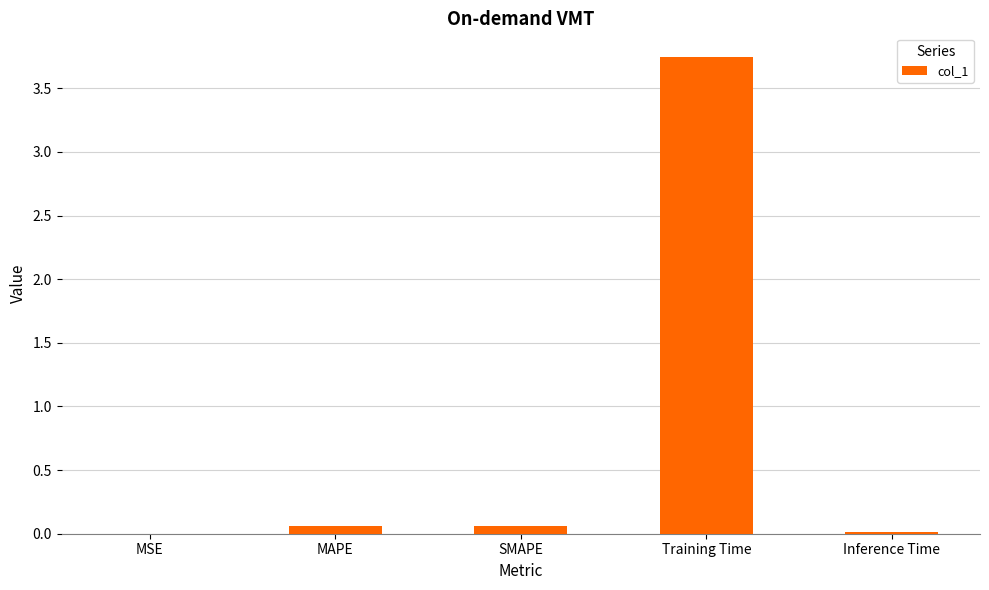

What is the sum of all values?

3.9